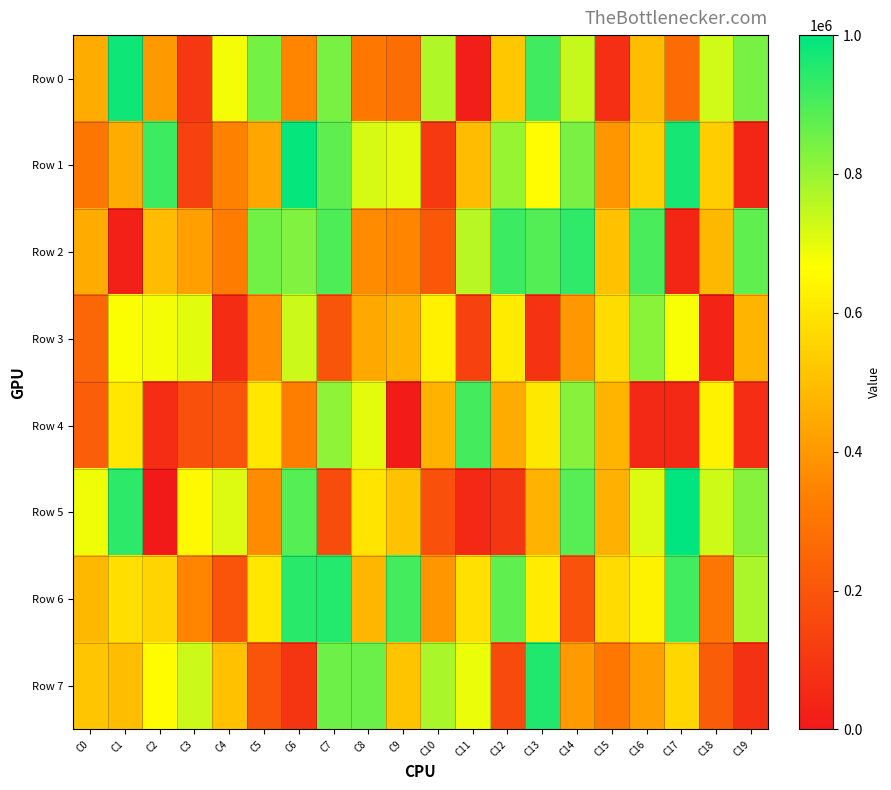

Count the number of categories in the chart.

20